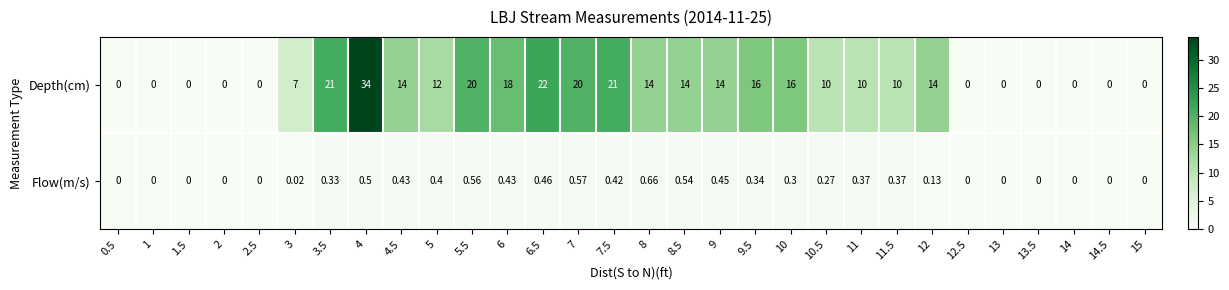

Which series has the largest range (max minus min)?

Depth(cm)